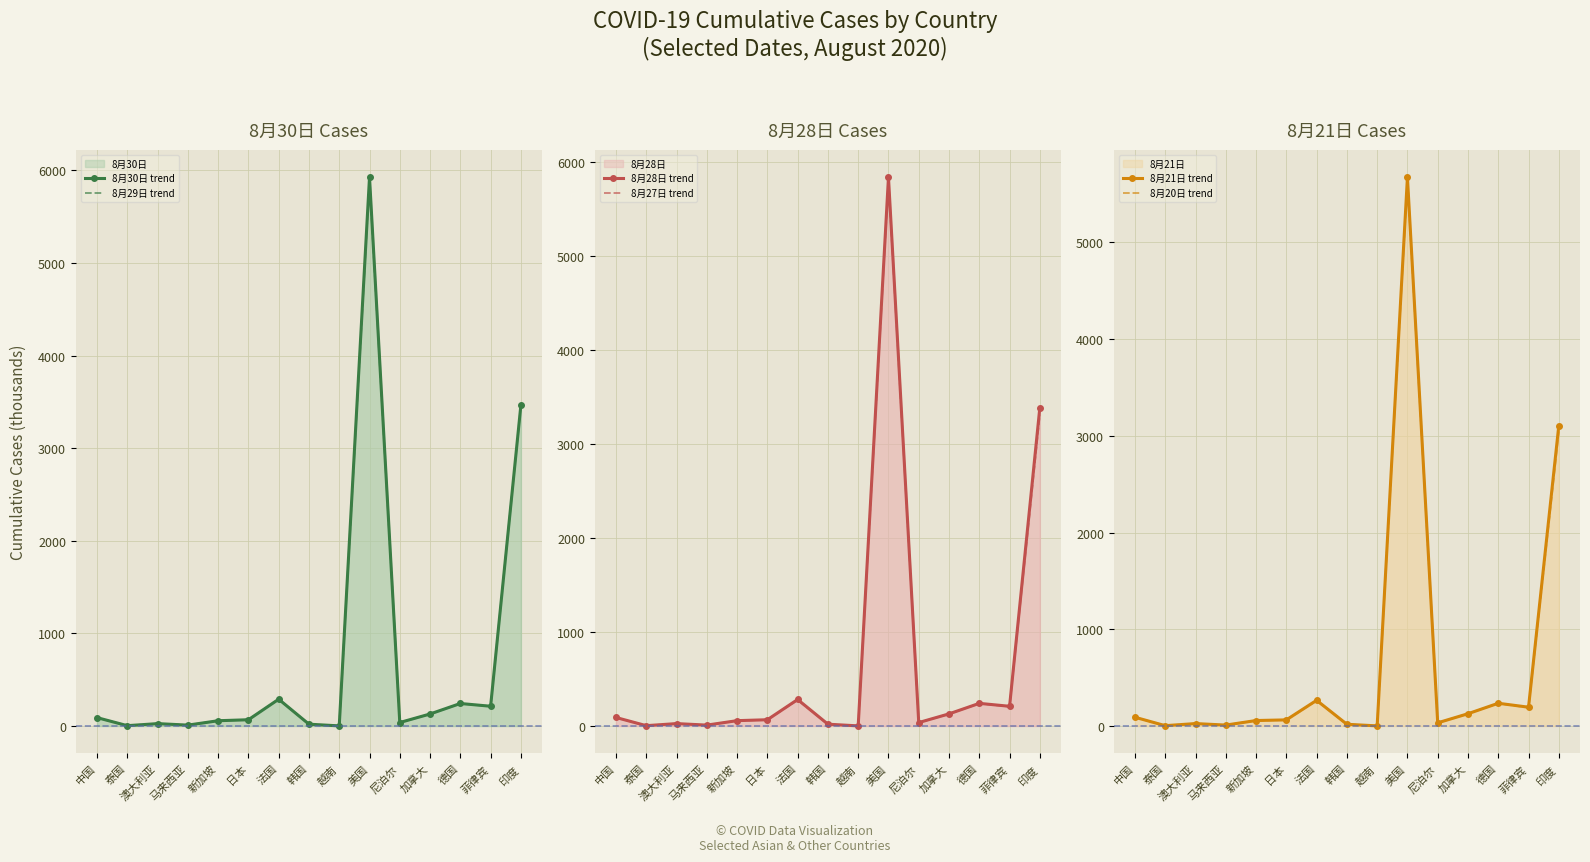

Reading left to right, transcribe all the data shown in this chart.

8月30日 trend: 中国=90.3	泰国=3.4	澳大利亚=25.5	马来西亚=9.3	新加坡=56.7	日本=67.4	法国=289.0	韩国=19.4	越南=1.0	美国=5924.8	尼泊尔=37.3	加拿大=129.6	德国=242.8	菲律宾=213.1	印度=3464.0
8月29日 trend: 中国=90.3	泰国=3.4	澳大利亚=25.5	马来西亚=9.3	新加坡=56.7	日本=67.3	法国=289.0	韩国=19.4	越南=1.0	美国=5885.1	尼泊尔=37.3	加拿大=129.3	德国=242.2	菲律宾=213.1	印度=3464.0
8月28日 trend: 中国=90.3	泰国=3.4	澳大利亚=25.4	马来西亚=9.3	新加坡=56.7	日本=66.5	法国=281.8	韩国=19.1	越南=1.0	美国=5837.2	尼泊尔=36.5	加拿大=128.8	德国=240.7	菲律宾=209.5	印度=3387.5
8月27日 trend: 中国=90.3	泰国=3.4	澳大利亚=25.3	马来西亚=9.3	新加坡=56.6	日本=65.6	法国=276.1	韩国=18.7	越南=1.0	美国=5791.4	尼泊尔=35.5	加拿大=128.4	德国=239.4	菲律宾=205.6	印度=3310.2
8月21日 trend: 中国=90.2	泰国=3.4	澳大利亚=24.9	马来西亚=9.3	新加坡=56.4	日本=63.1	法国=265.6	韩国=17.7	越南=1.0	美国=5674.1	尼泊尔=32.7	加拿大=126.8	德国=235.0	菲律宾=194.3	印度=3106.3
8月20日 trend: 中国=90.1	泰国=3.4	澳大利亚=24.8	马来西亚=9.3	新加坡=56.4	日本=62.7	法国=261.1	韩国=17.4	越南=1.0	美国=5638.1	尼泊尔=31.9	加拿大=126.6	德国=233.9	菲律宾=189.6	印度=3044.9